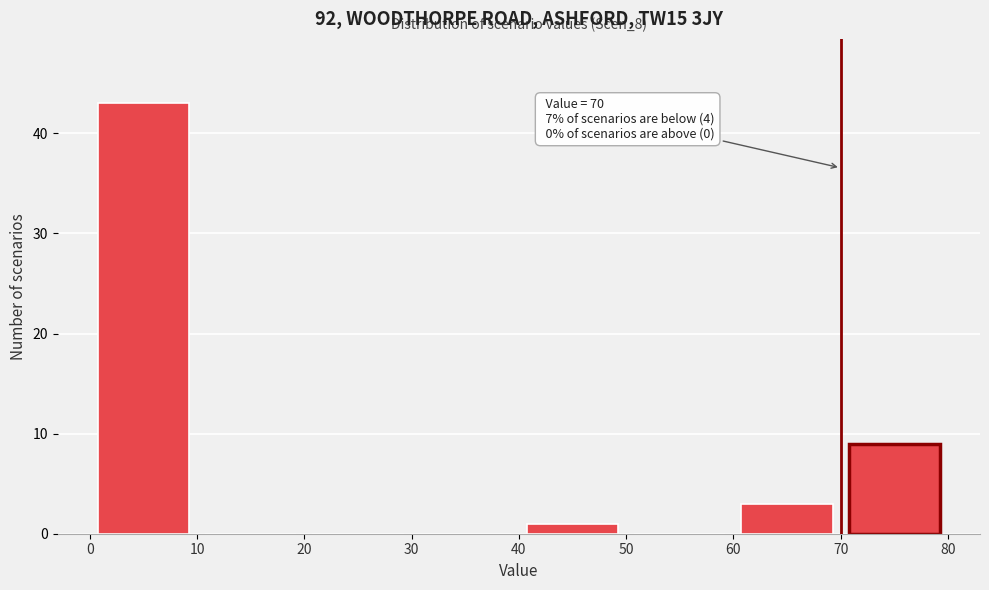

Over which range of the x-axis is the bar tallest?

0 to 10